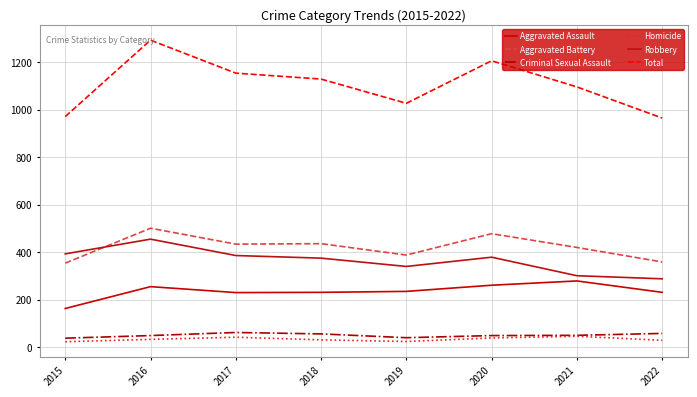

How many lines are shown in the chart?

6